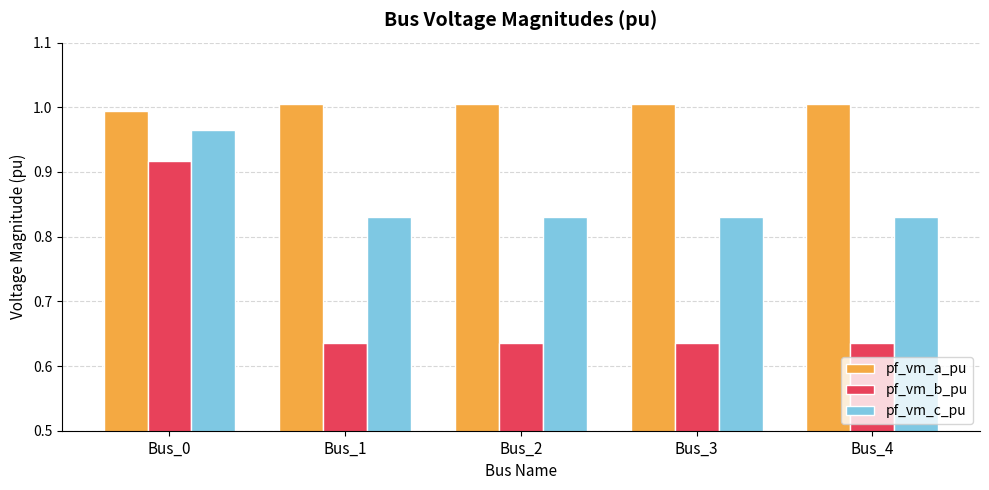

The value of pf_vm_b_pu at Bus_4 is 0.2. True or false?

False